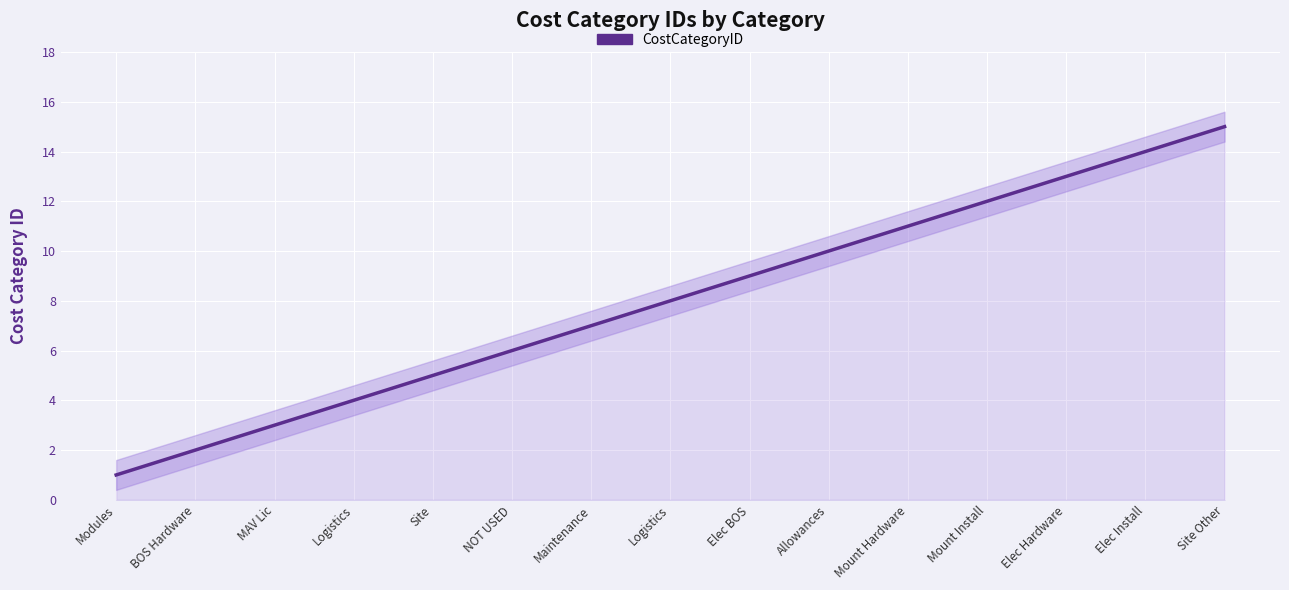

True or false: the data shows 21 at Mount Install.

False